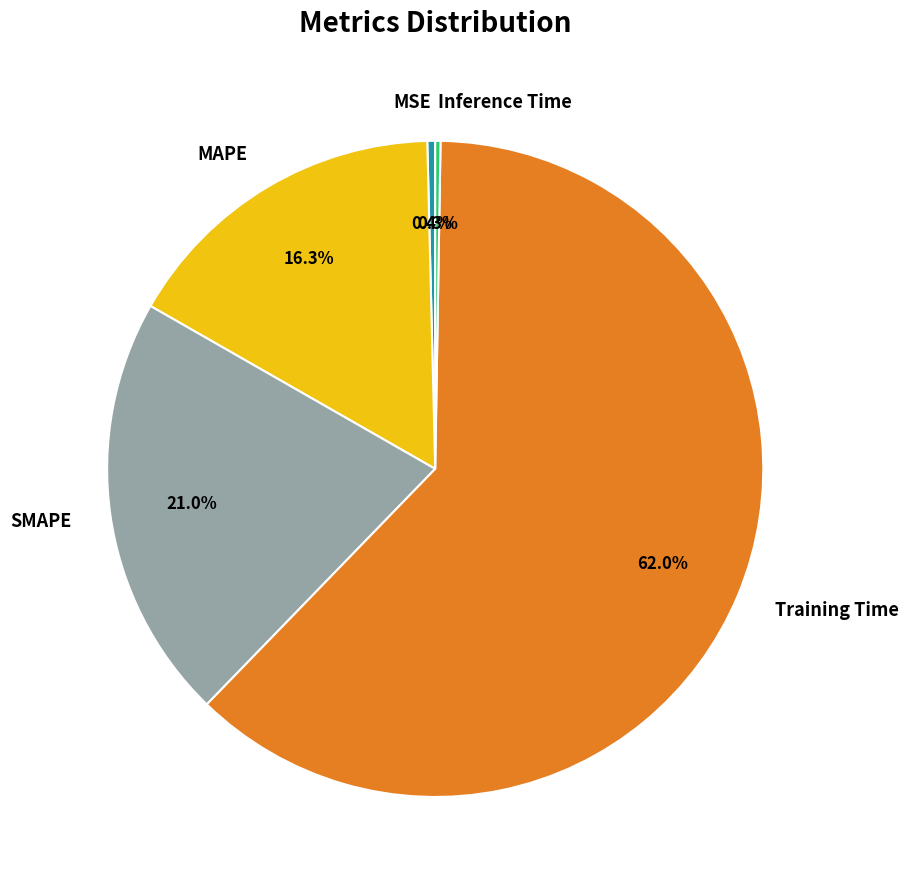

To the nearest percent, what is the difference between the largest and smallest slice percentages?

62%